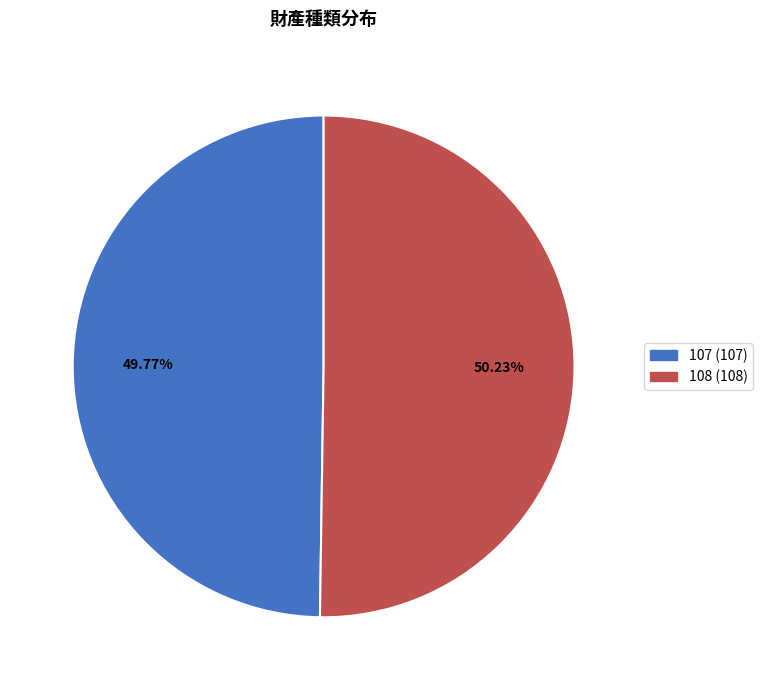

To the nearest percent, what is the combined percentage of 107 and 108?

100%